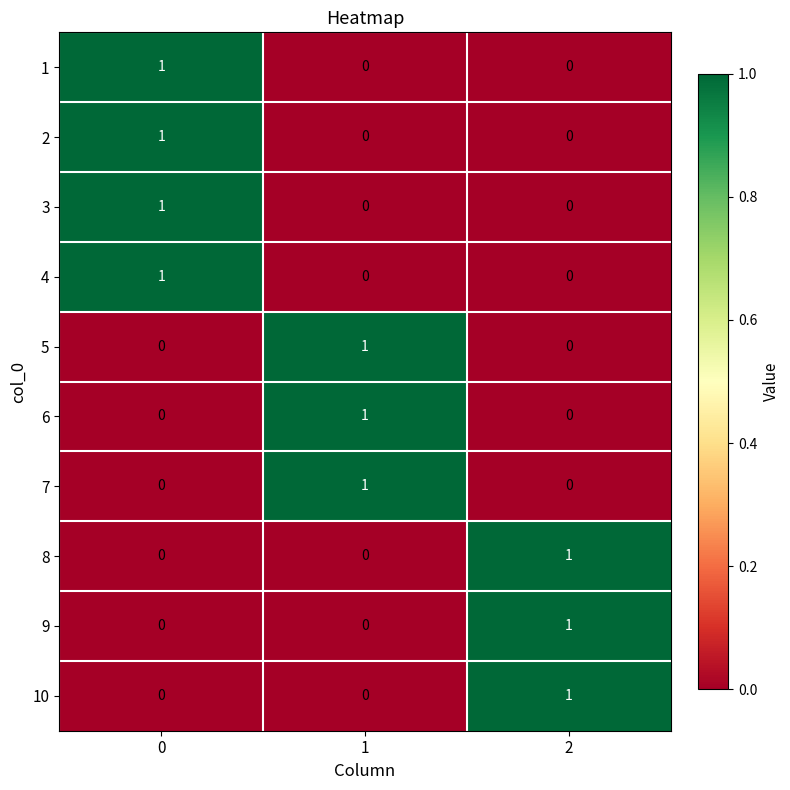

Is it true that 3 equals 1 at 1?

False